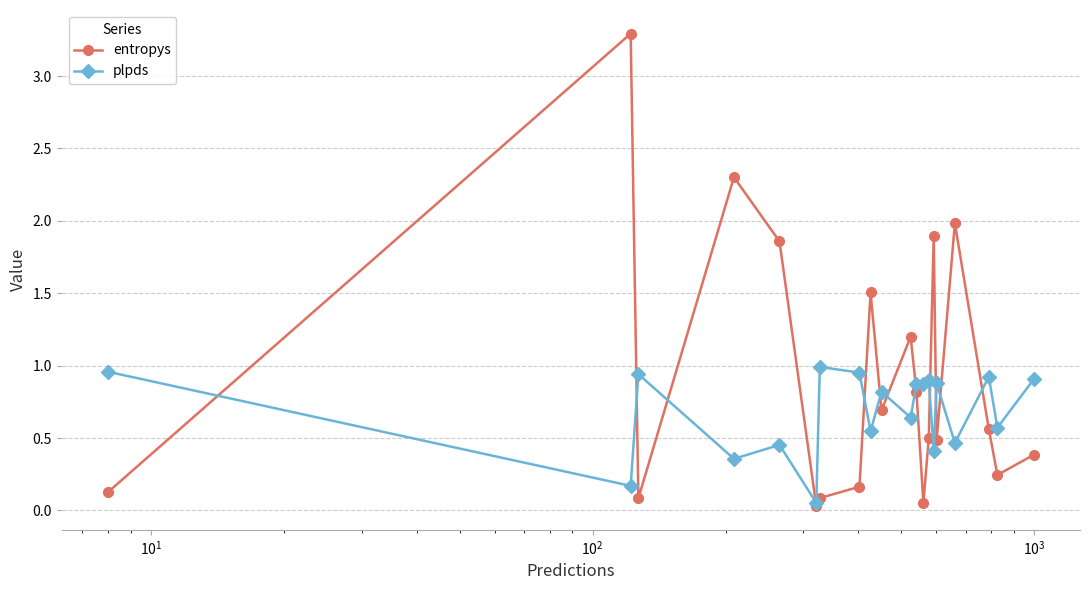

True or false: entropys and plpds cross at least once.

True